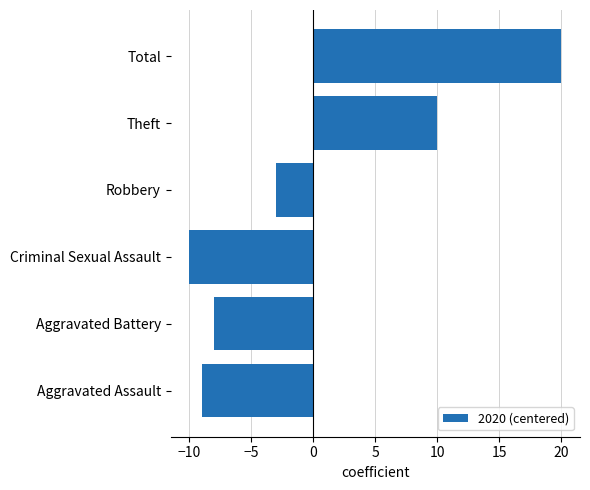

How many data points are above -3?

2